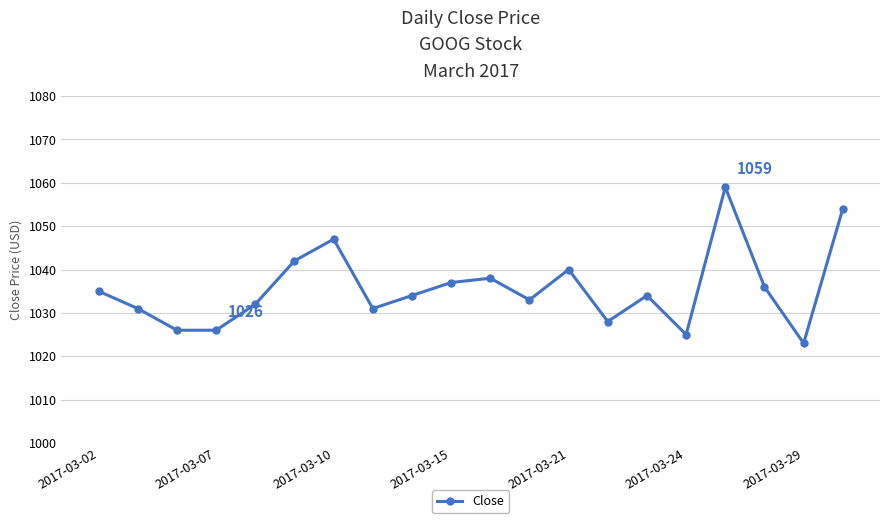

What is the sum of all values?

20711